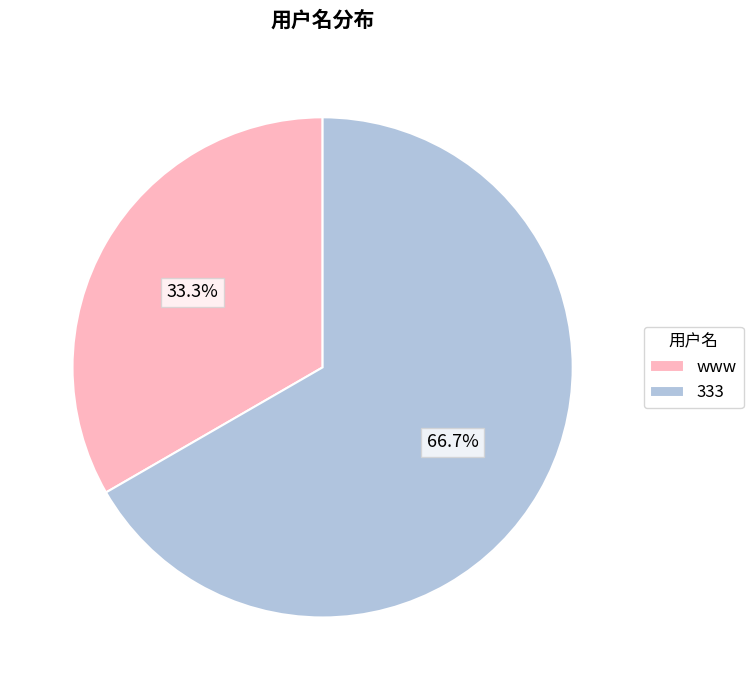

Is there any slice that represents more than half of the pie?

Yes